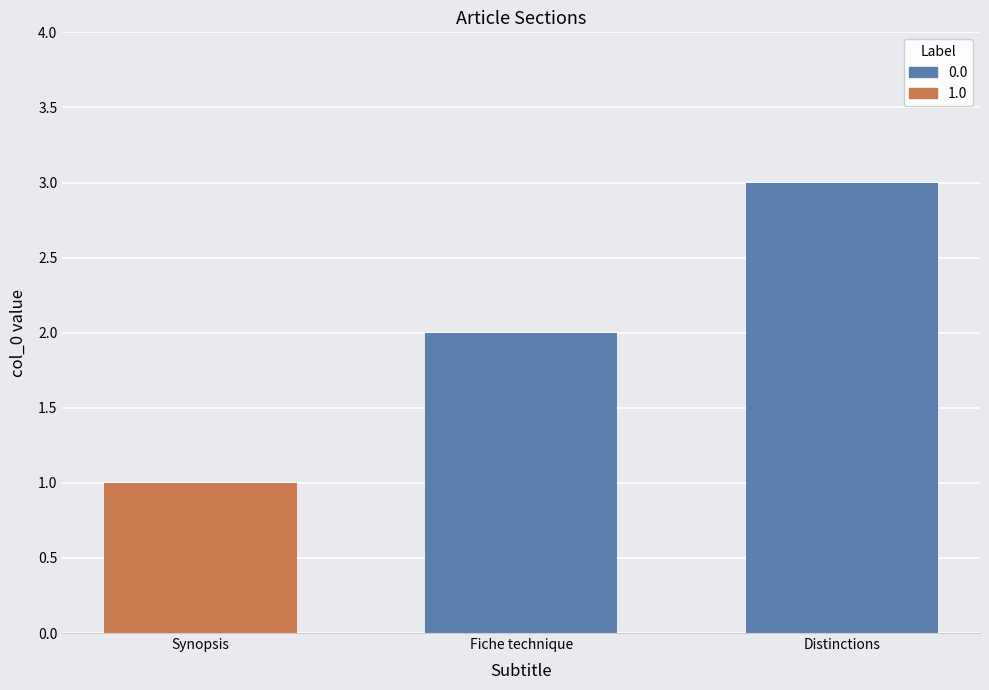

What is the difference between the 0.0 values at Distinctions and Fiche technique?

1